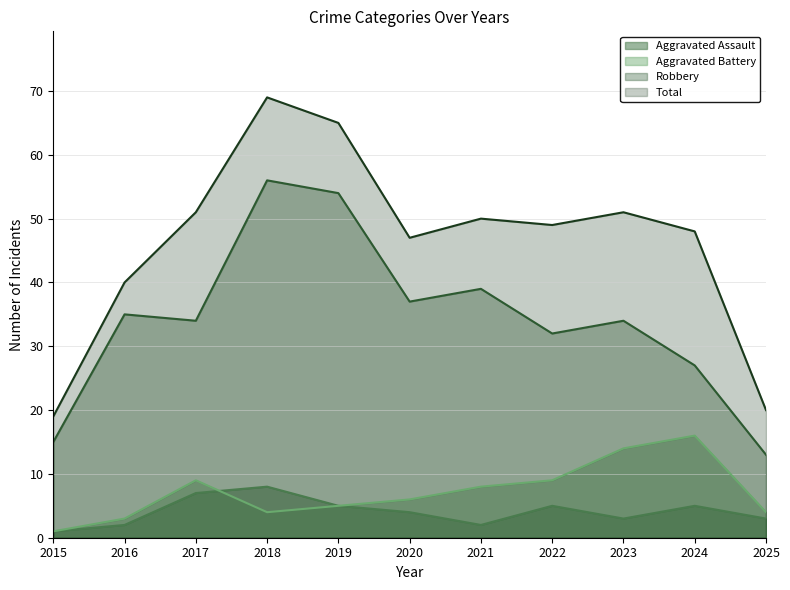

The Total series shows 17 at 2019. True or false?

False